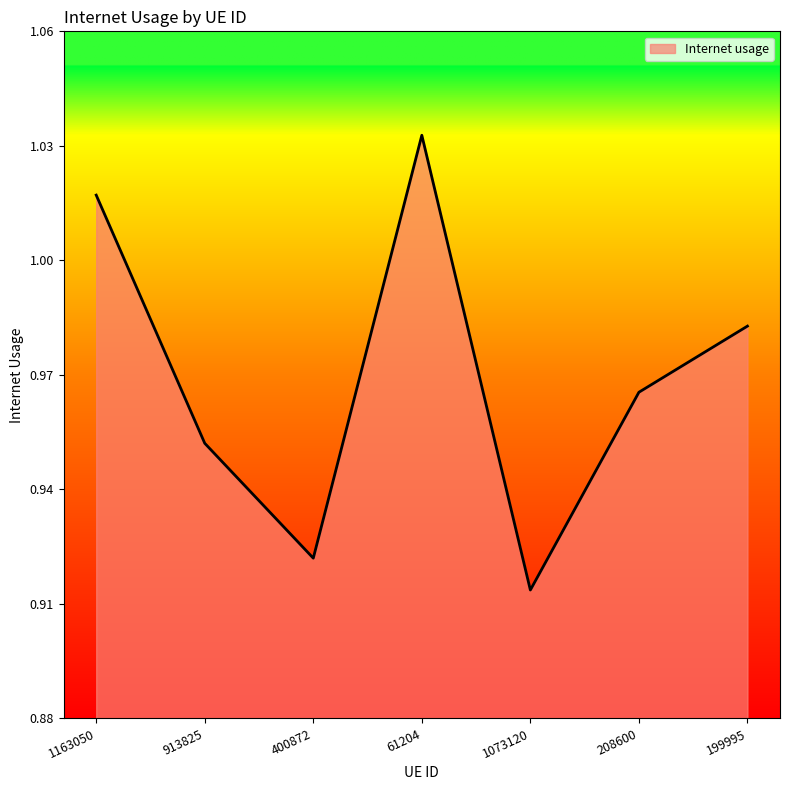

Where is the first local minimum?

400872